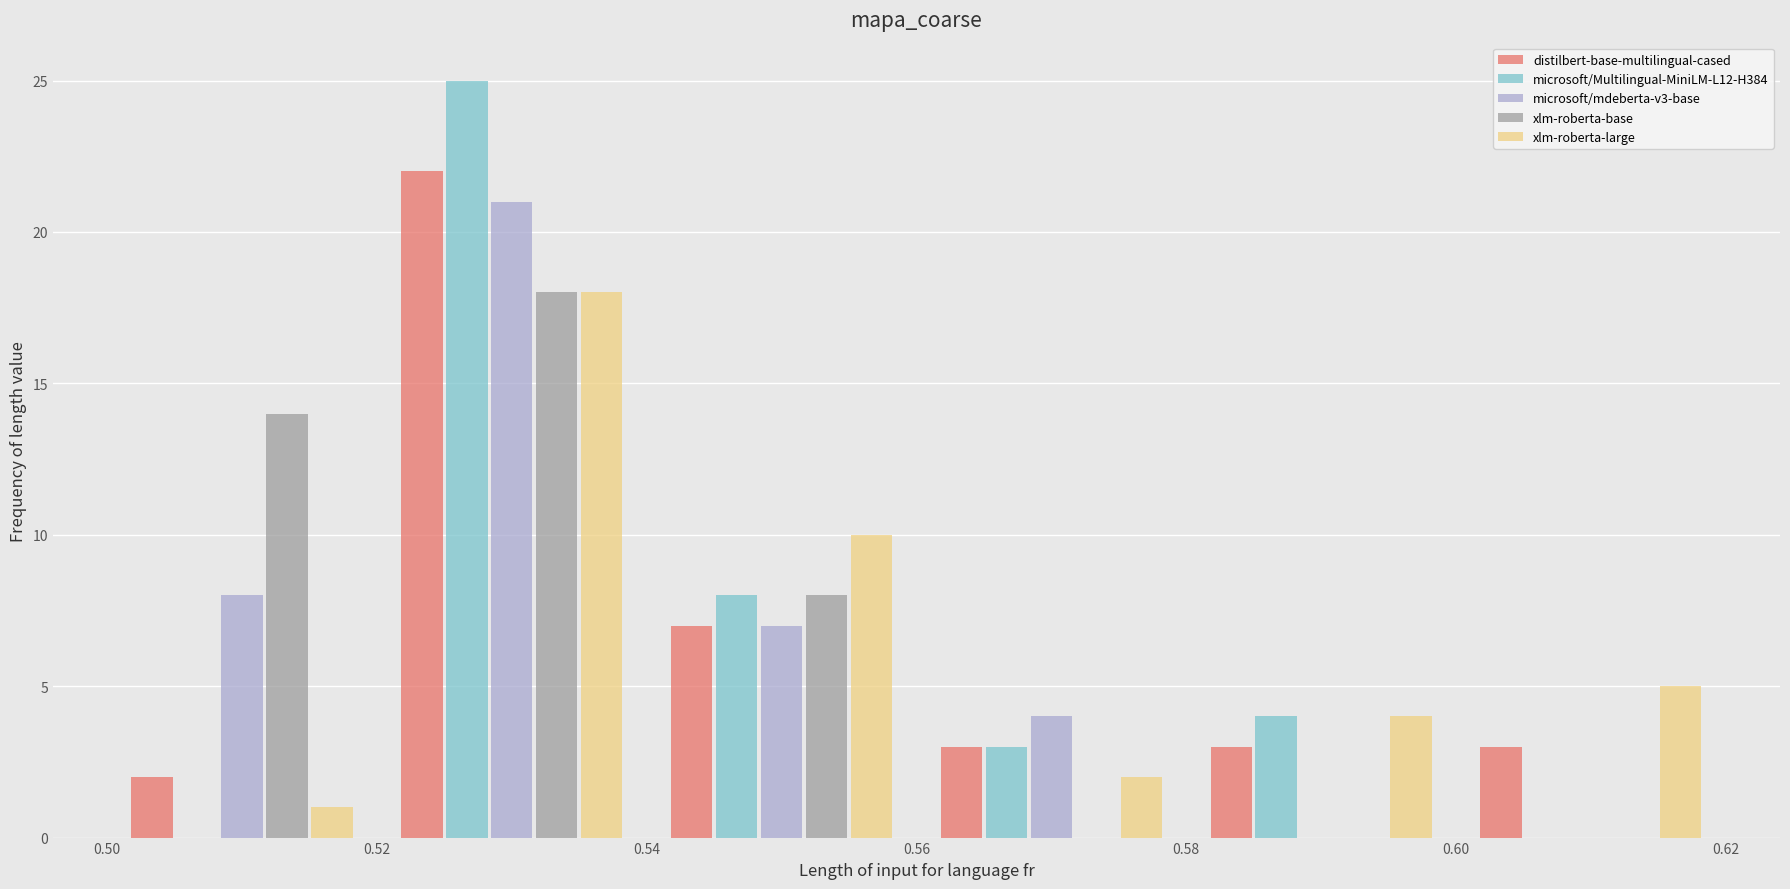

What is the height of the microsoft/mdeberta-v3-base bar covering 0.54 to 0.56 on the x-axis? The values are not printed on the chart, so give them approximately, as read against the axis.

7